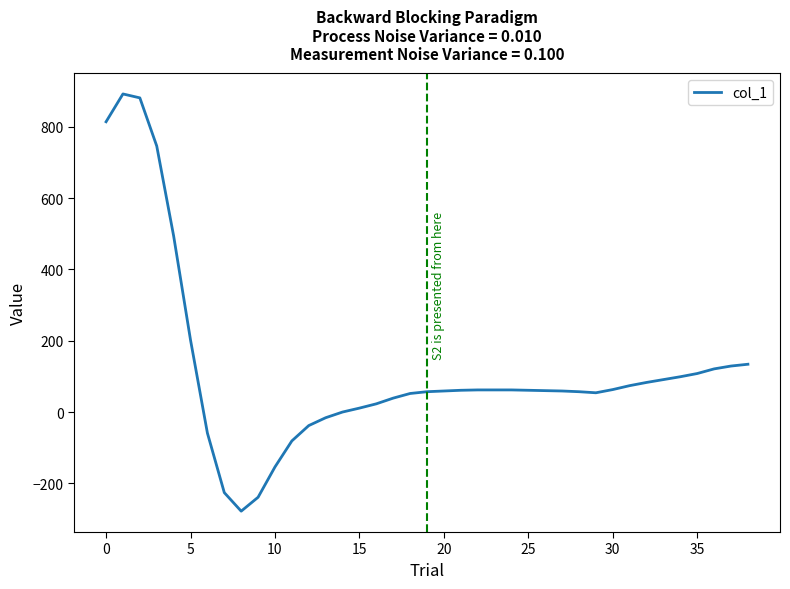

What is the difference between the maximum and minimum values?

1170